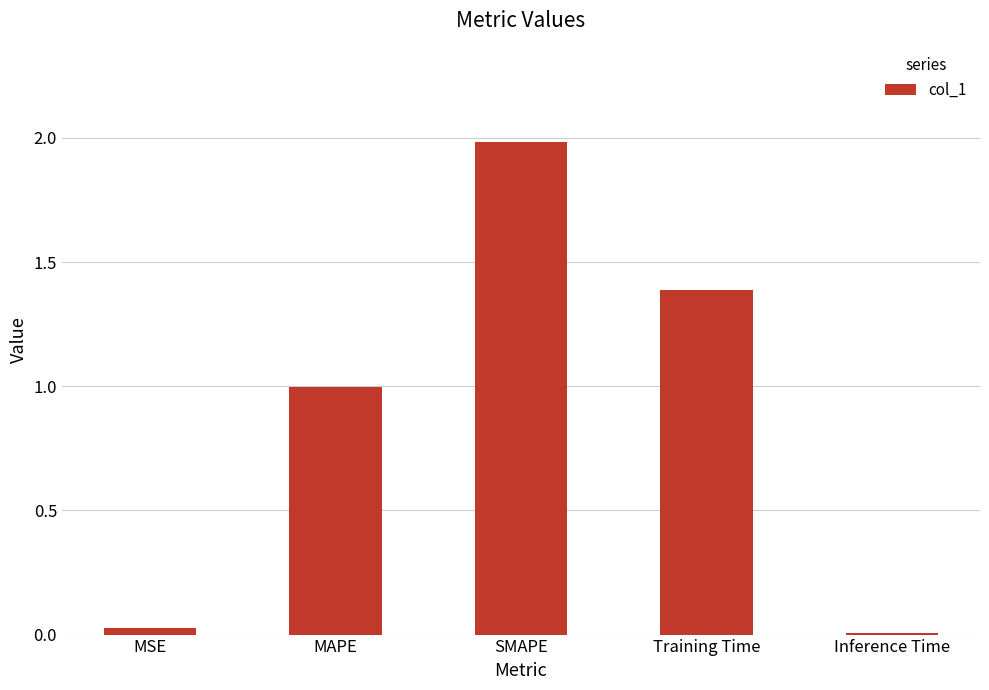

Count the number of data series in this chart.

1